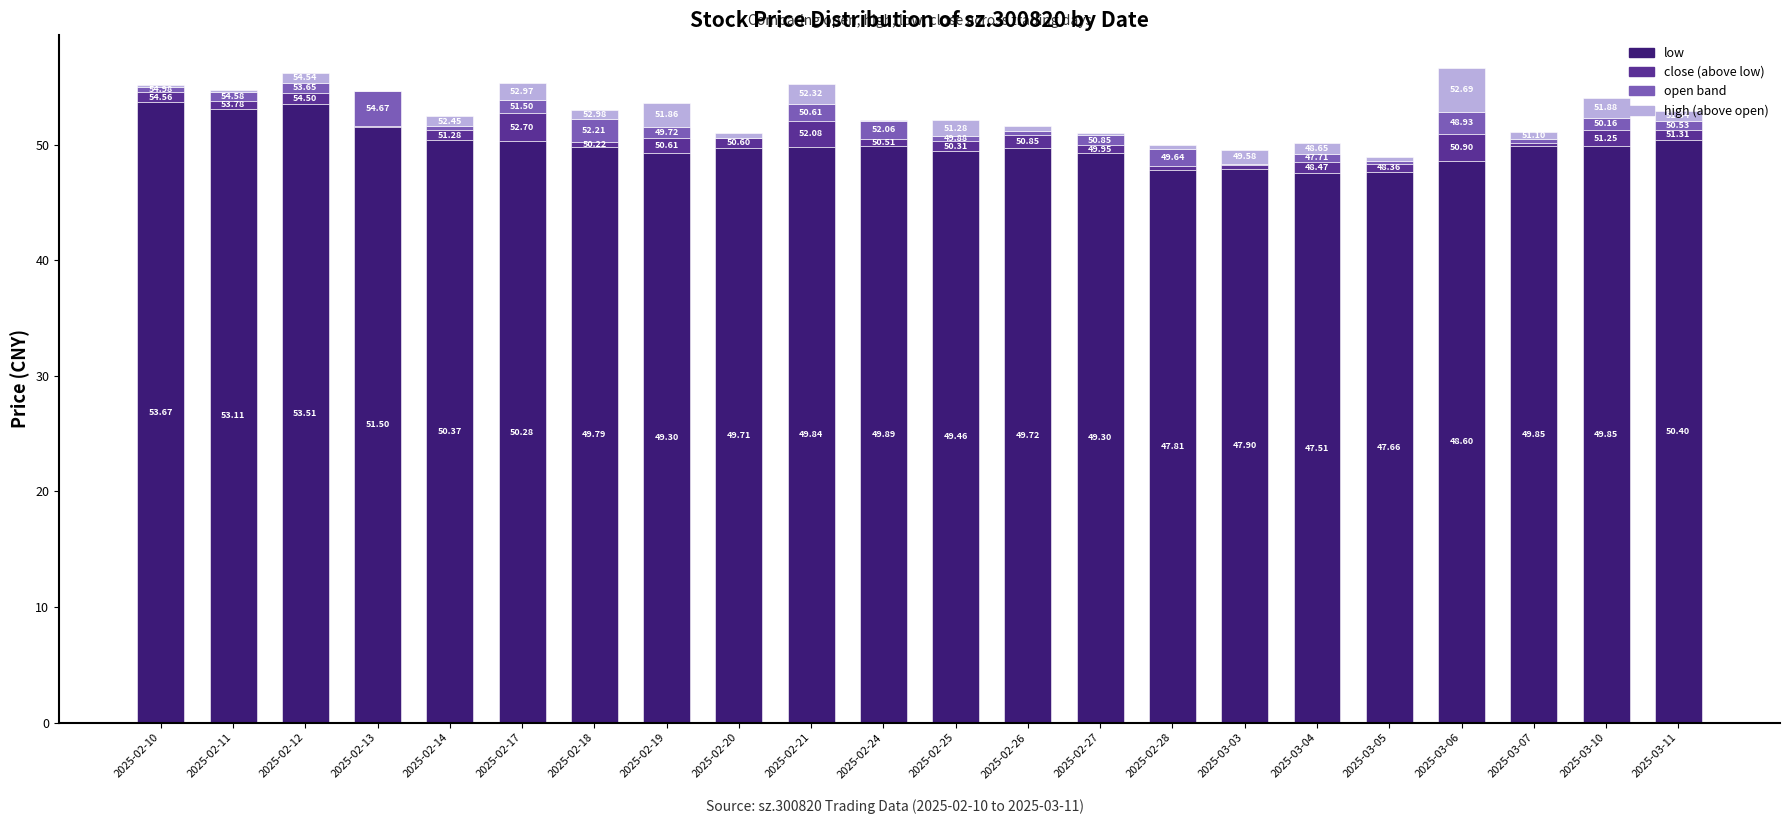

What is the total value across all series at 2025-02-21?

55.3